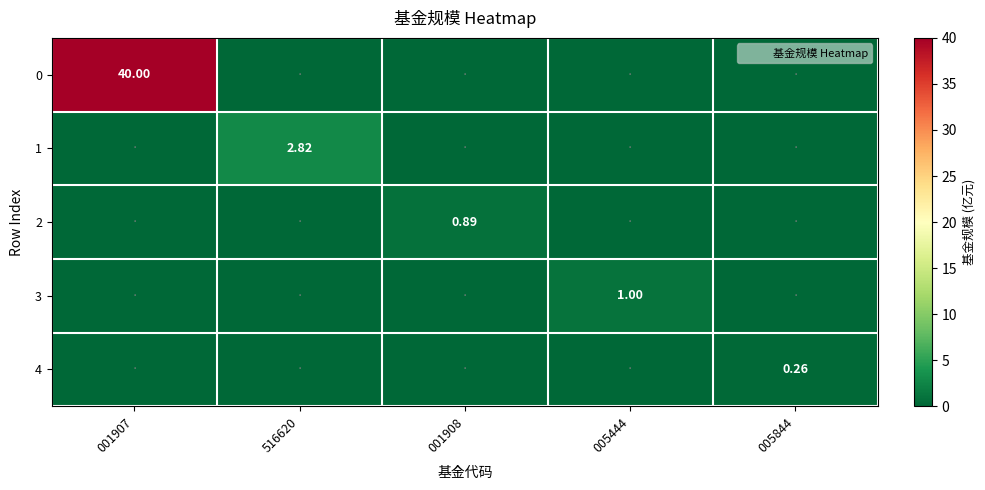

The 2 series shows 0.0 at 001907. True or false?

True